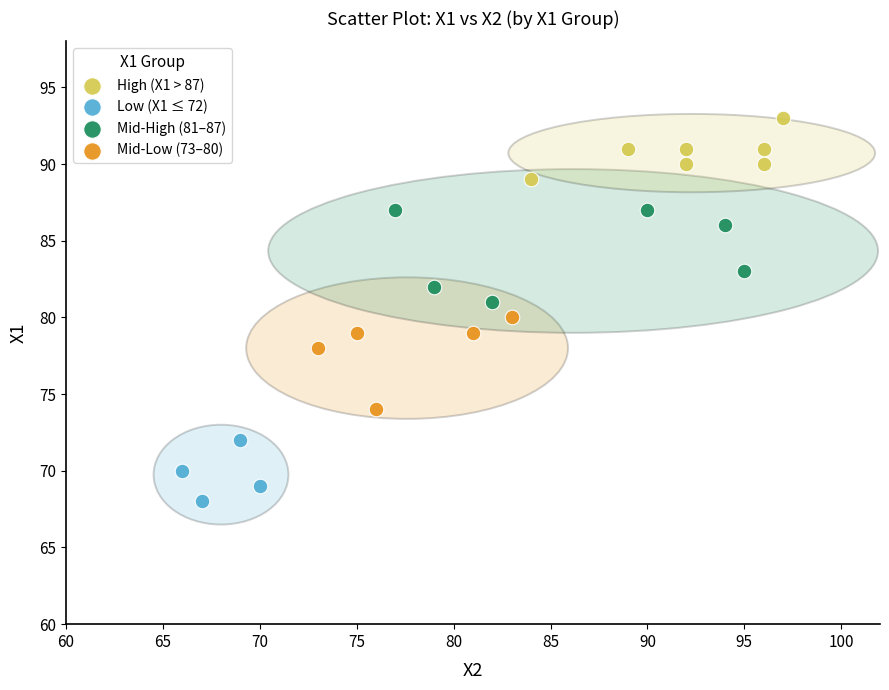

What are all the series names shown in the legend?

High (X1 > 87), Low (X1 ≤ 72), Mid-High (81–87), Mid-Low (73–80)